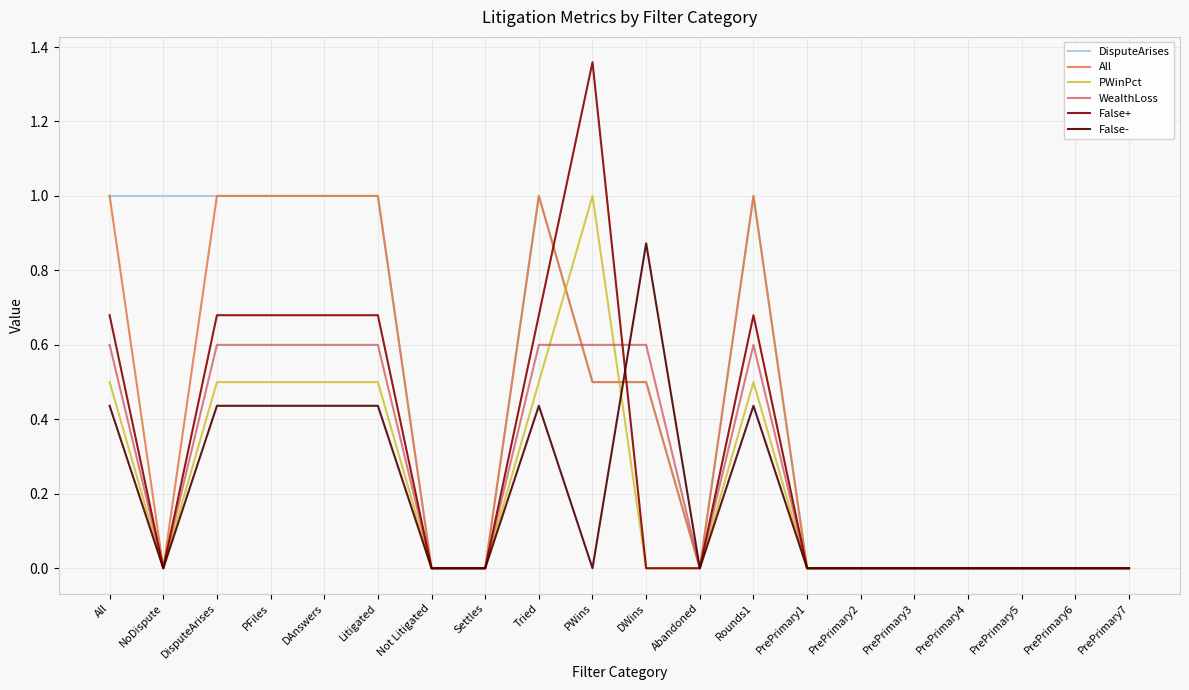

The False- series shows 0.1 at Tried. True or false?

False